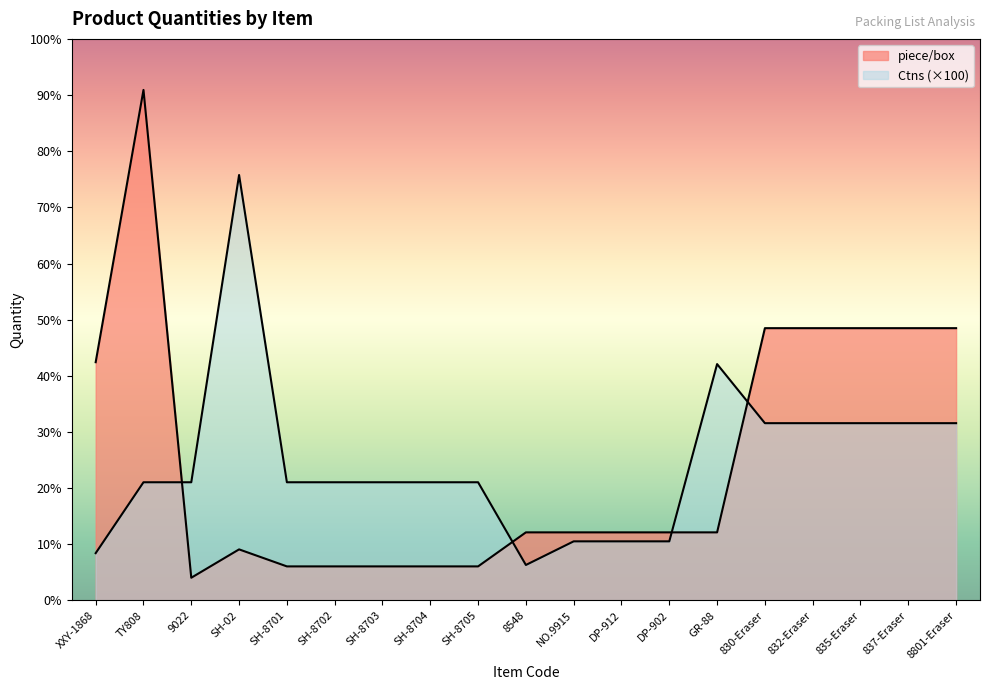

The value of piece/box at 837-Eraser is 2304. True or false?

True